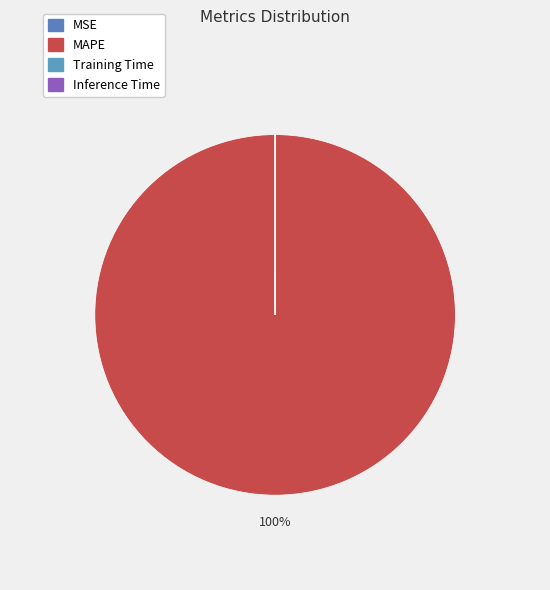

Between Training Time and Inference Time, which is larger?

Training Time